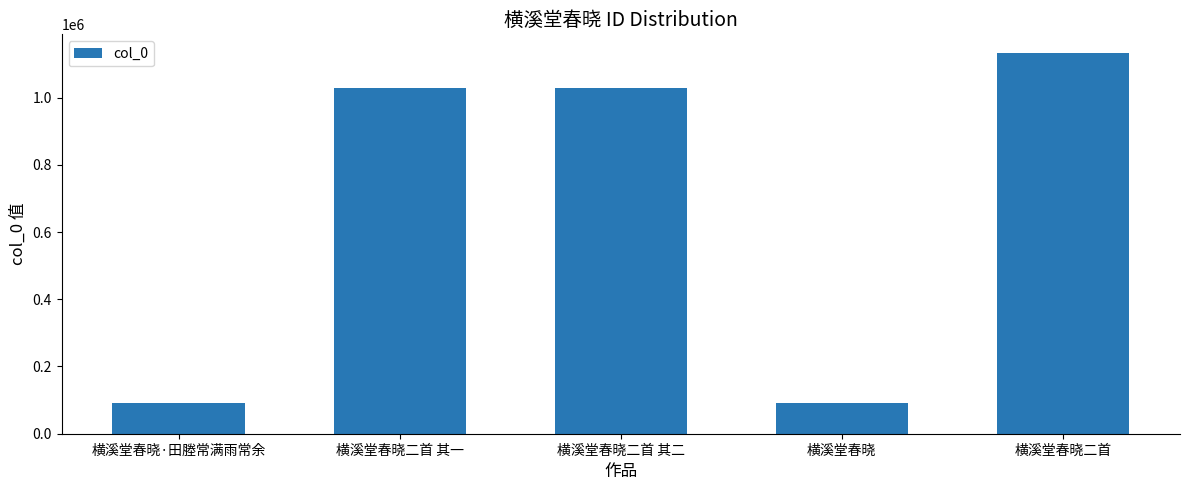

How many values are below 1028677?

2